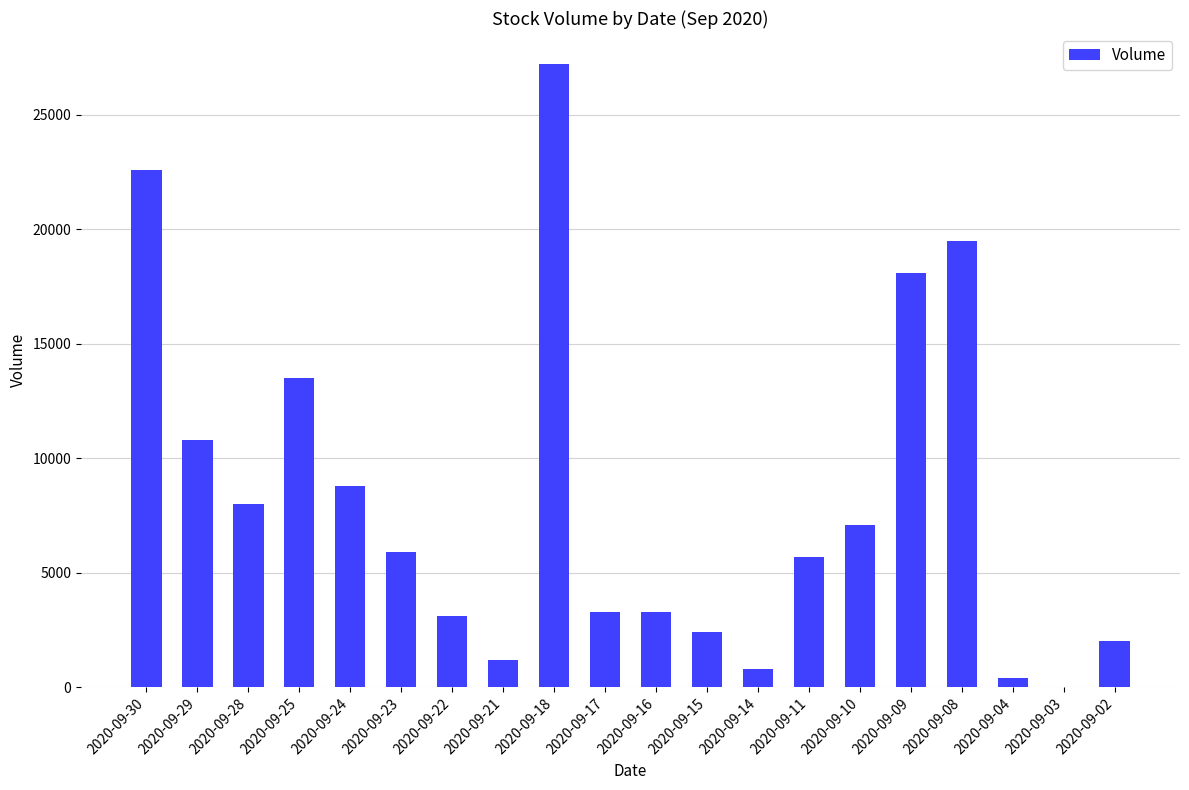

What is the greatest value displayed?

27200